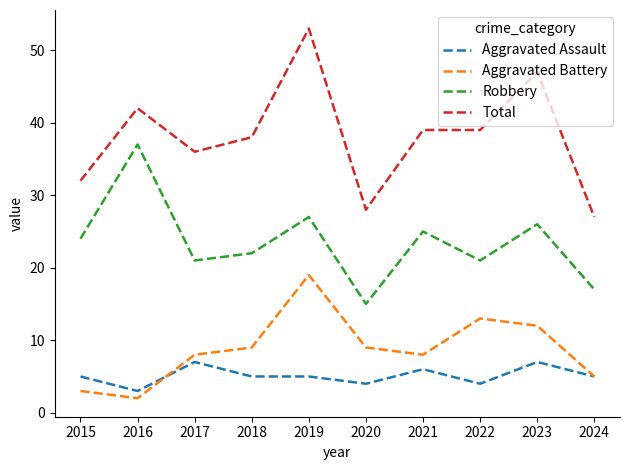

True or false: Total has a value of 15 at 2015.

False